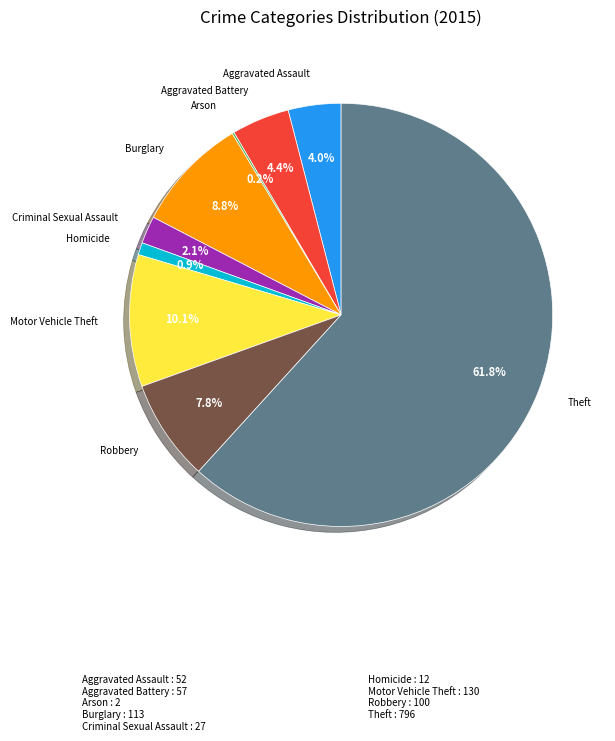

To the nearest percent, what is the average slice percentage?

11%